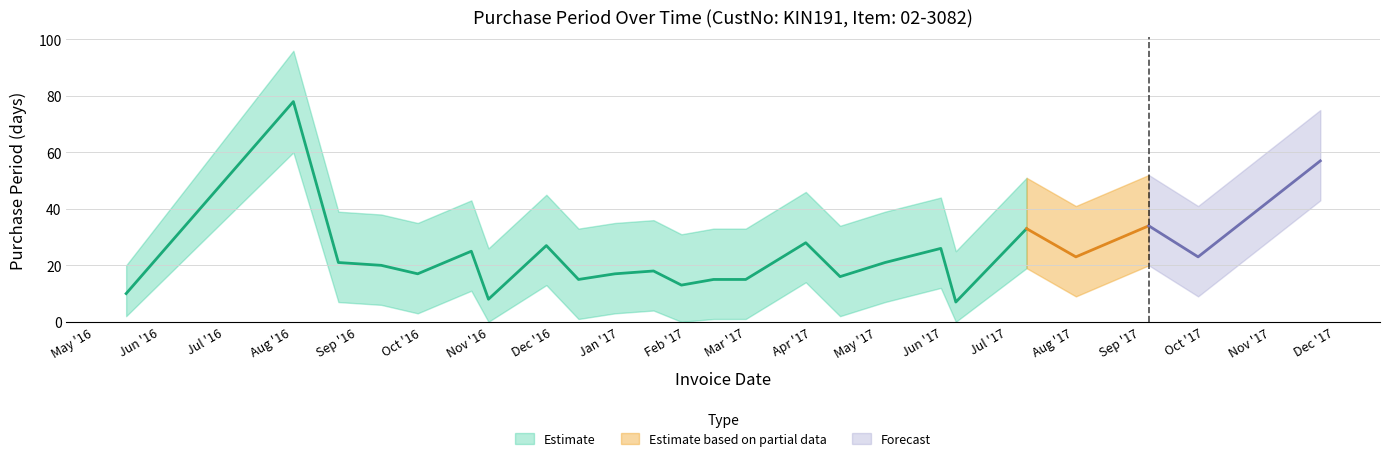

List the series in order of their peak value, highest first.

upper, PurchasePeriod, lower